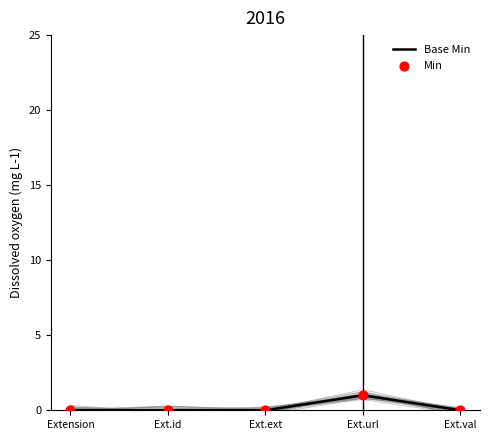

Is the value of Min at Ext.ext greater than the value of Base Min at Extension?

No